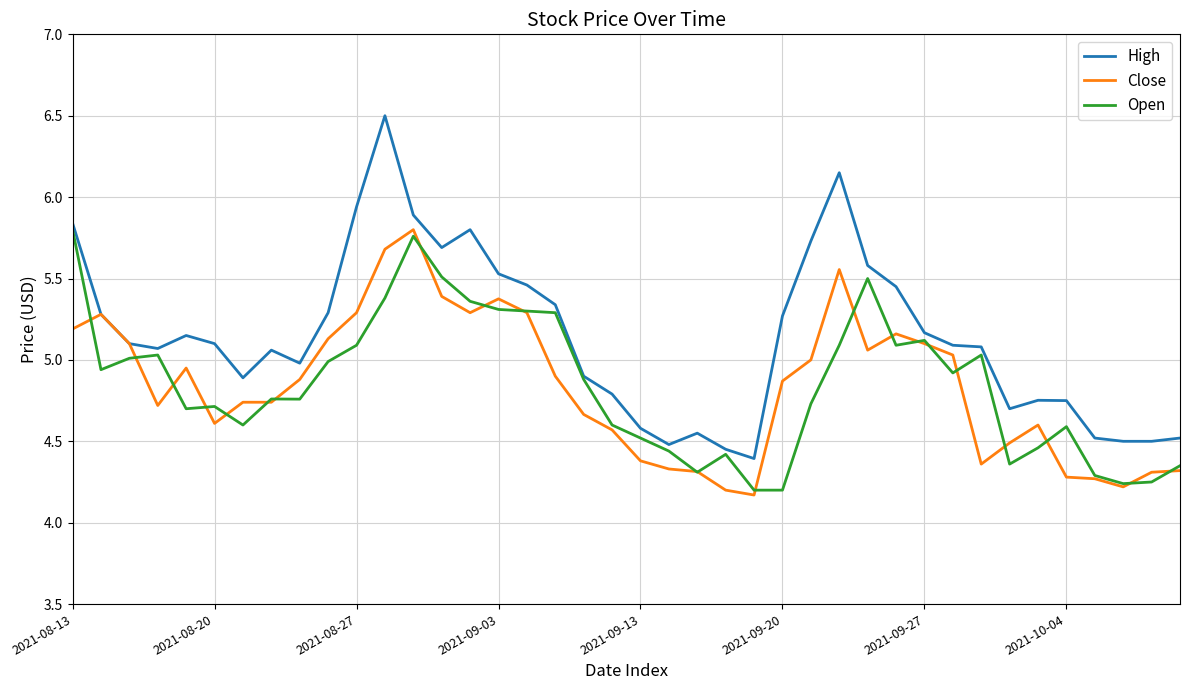

Which series has the largest total across all categories?

High